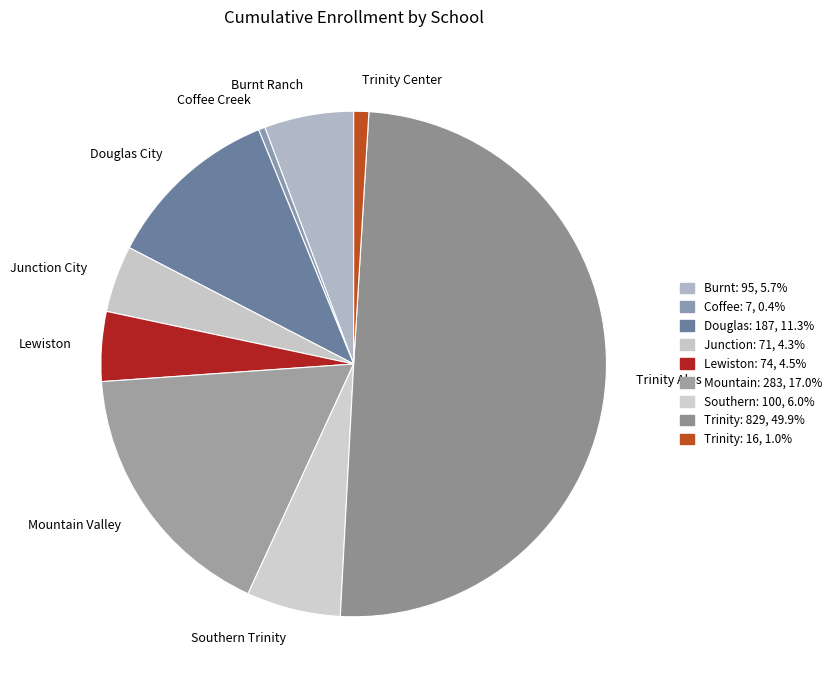

Combined, do Trinity Center and Lewiston account for over 50%?

No